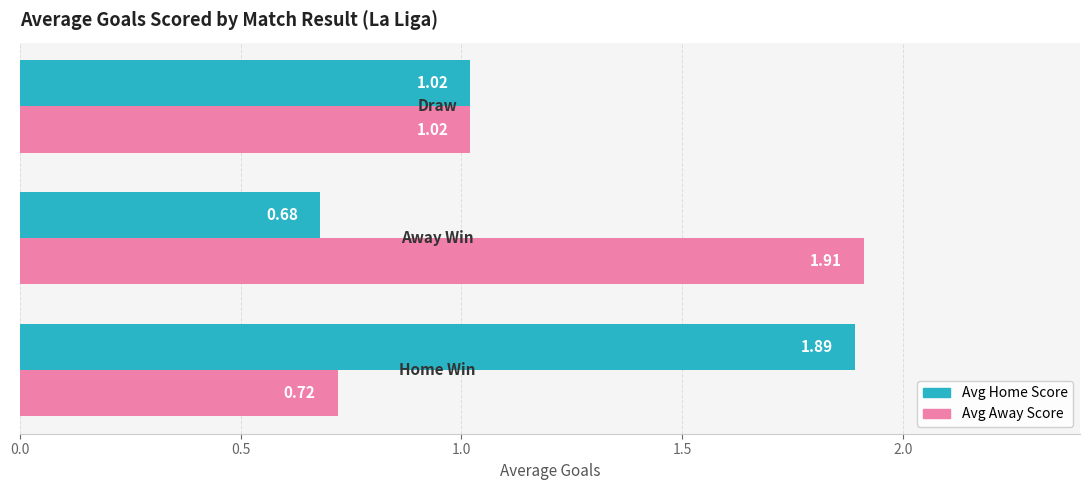

What is the difference between the maximum and minimum values in the Avg Away Score series?

1.2